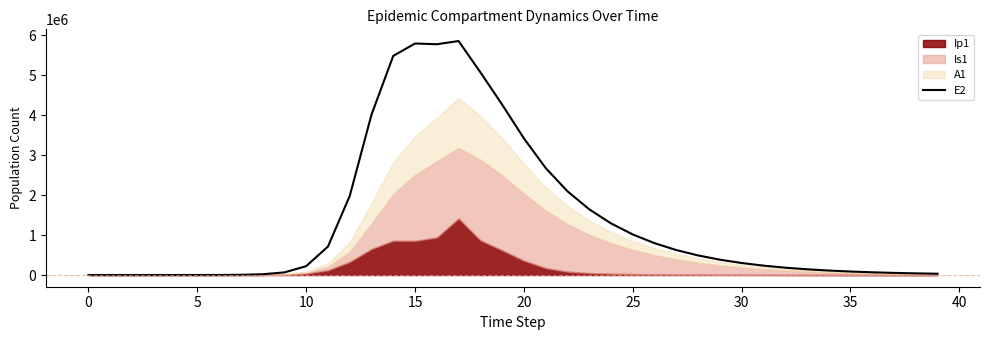

The value of E2 at 25 is 1015798.5. True or false?

True